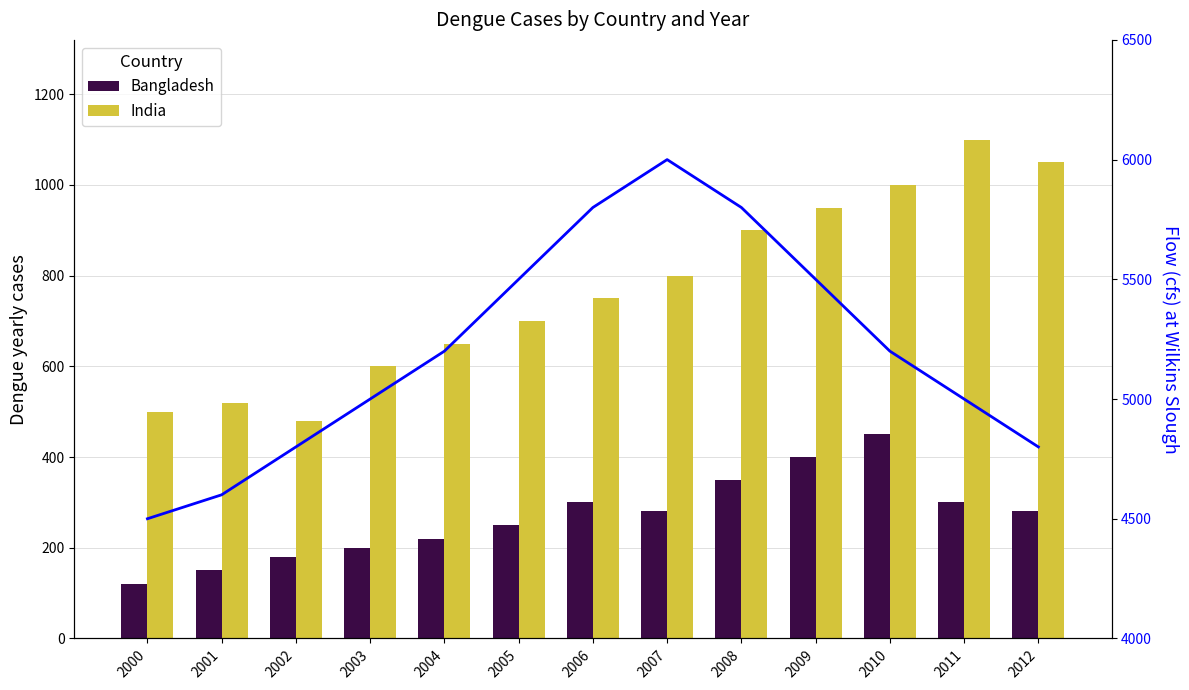

Which series has the widest spread of values?

Flow